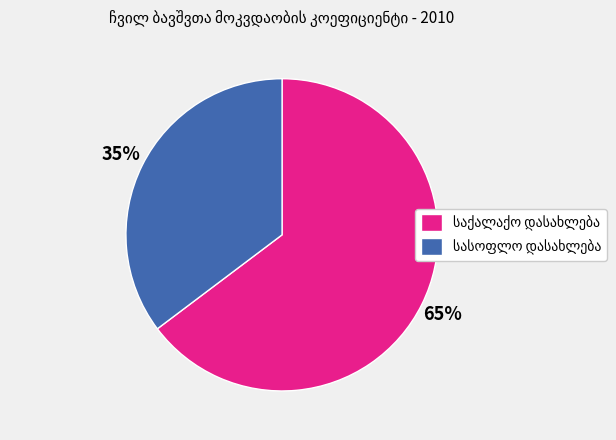

To the nearest percent, what is the average slice percentage?

50%